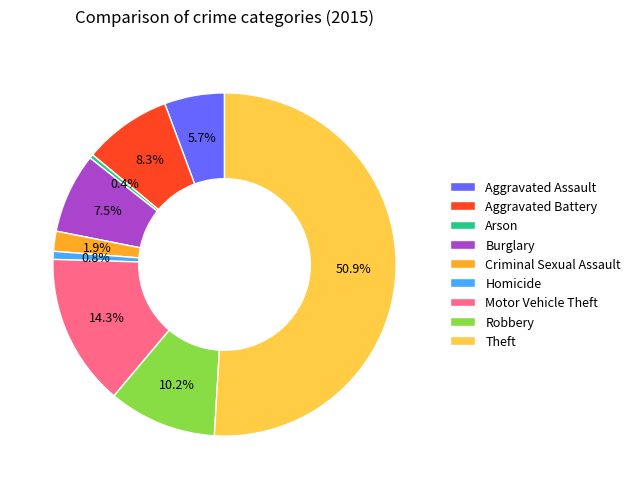

Is Criminal Sexual Assault the majority of the pie?

No